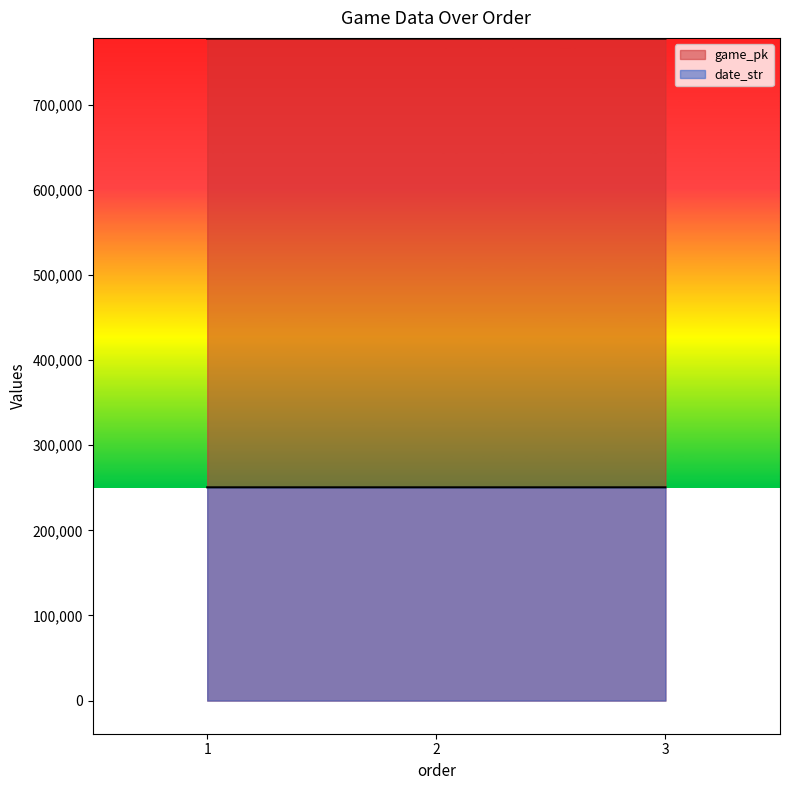

At which category is the sum across all series the highest?

3